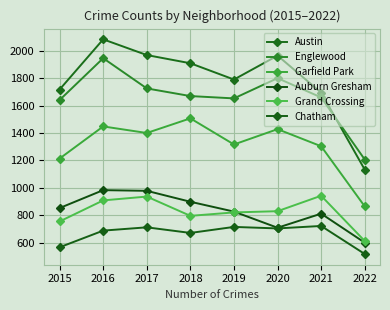

In Englewood, how many points are lower than both neighbors (excluding endpoints)?

1